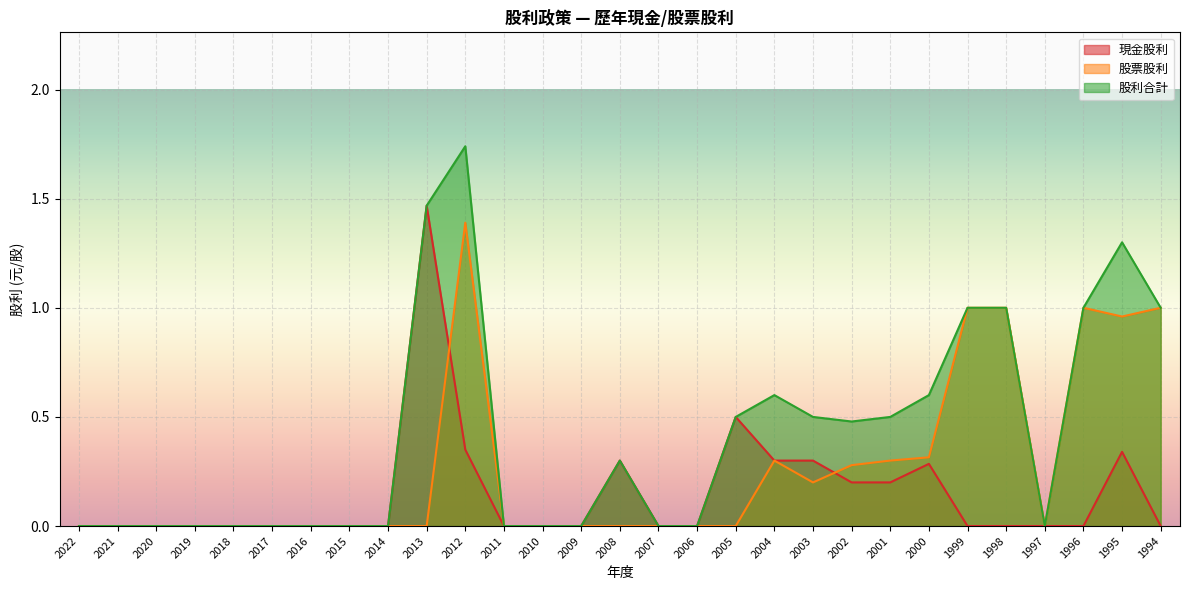

What are all the series names shown in the legend?

現金股利, 股票股利, 股利合計